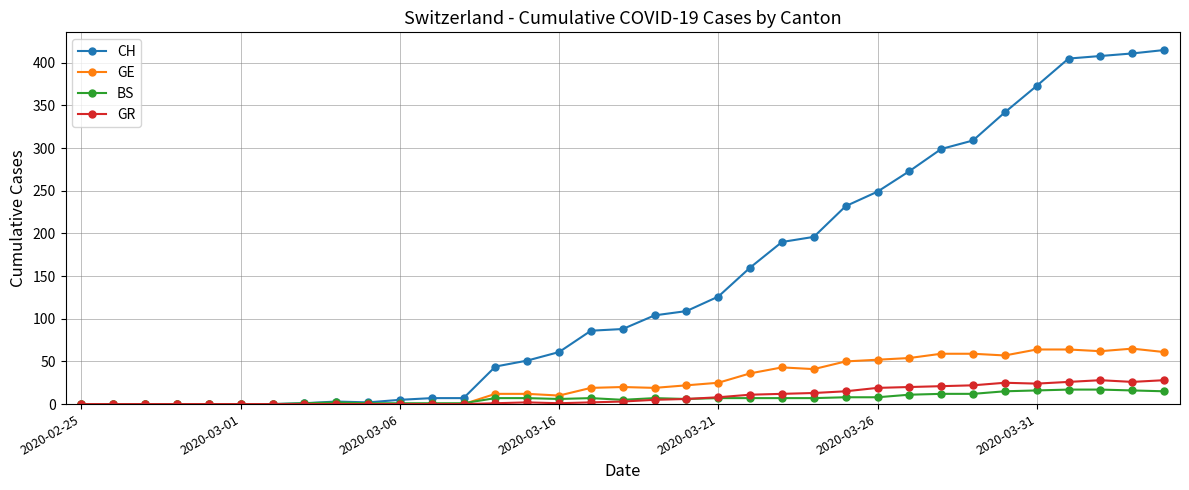

Count the number of data series in this chart.

4